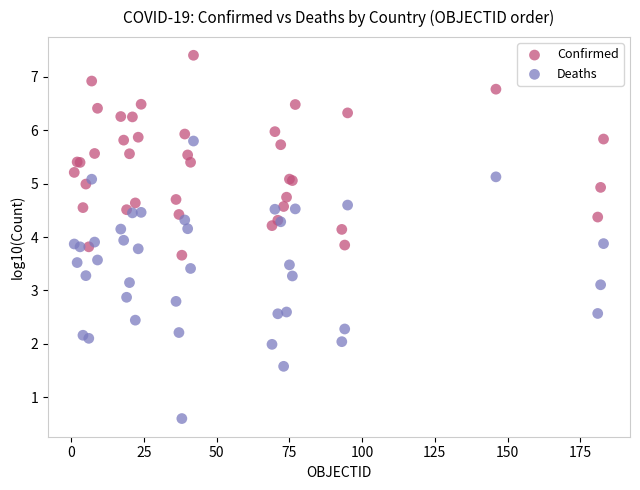

Which series contains the lowest Y value?

Deaths